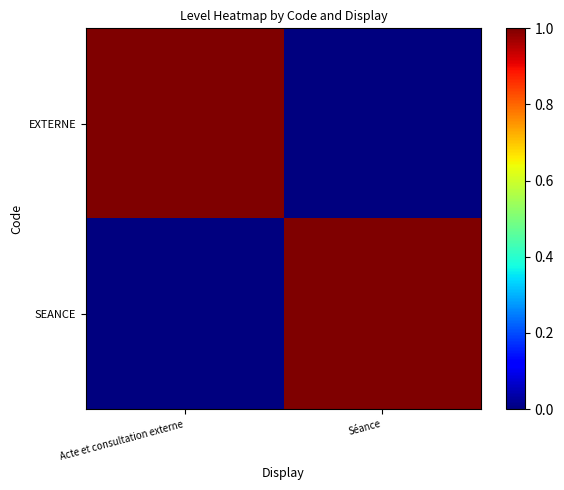

Reading right to left, list all the values displayed in this chart.

EXTERNE: Séance=0	Acte et consultation externe=1
SEANCE: Séance=1	Acte et consultation externe=0